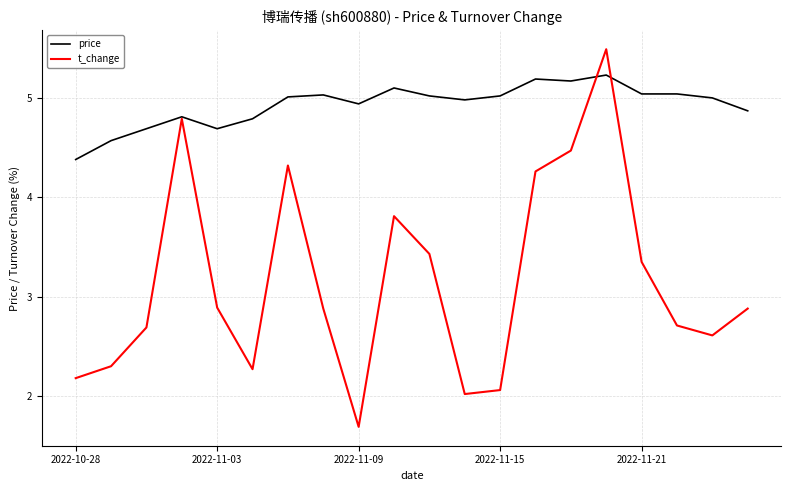

What is the highest value of the price series?

5.2